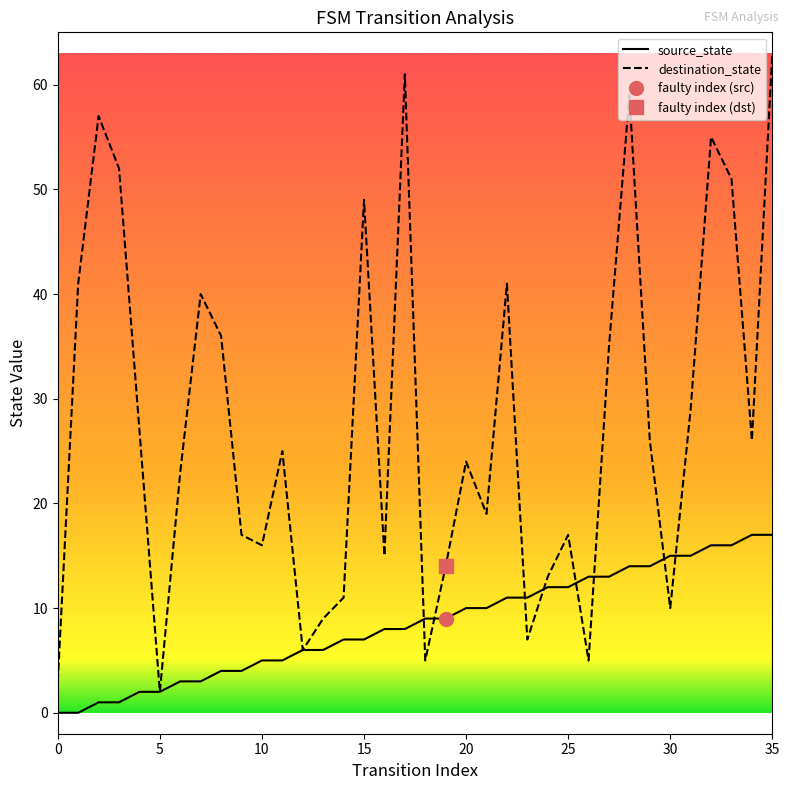

How many times do destination_state and source_state cross each other?

8